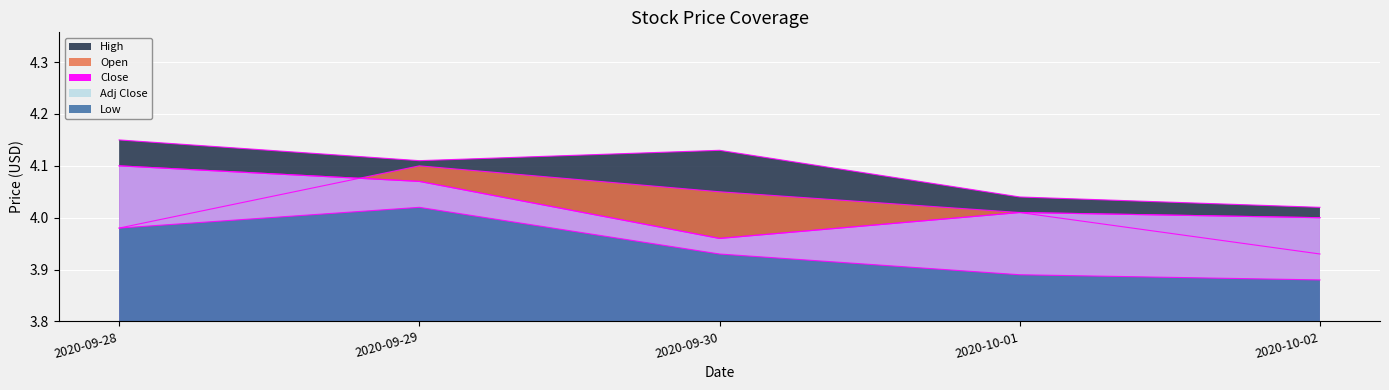

At which label does Adj Close first exceed 4?

2020-09-28